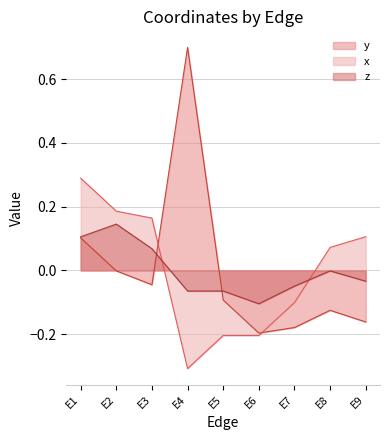

List the labels in order of x value, smallest first.

E4, E5, E6, E7, E8, E9, E3, E2, E1